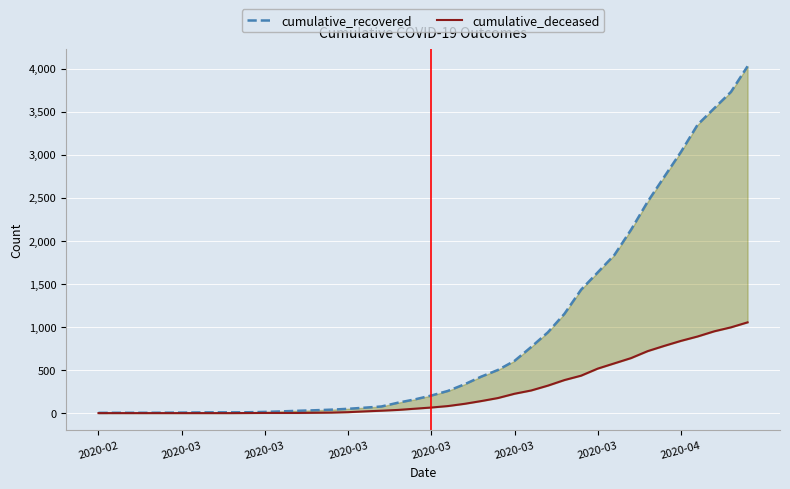

Is the value of cumulative_recovered at 14 greater than the value of cumulative_deceased at 2020-03?

Yes